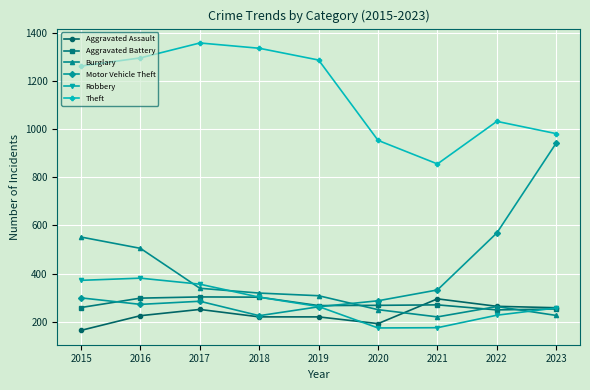

Is it true that Robbery equals 381 at 2016?

True